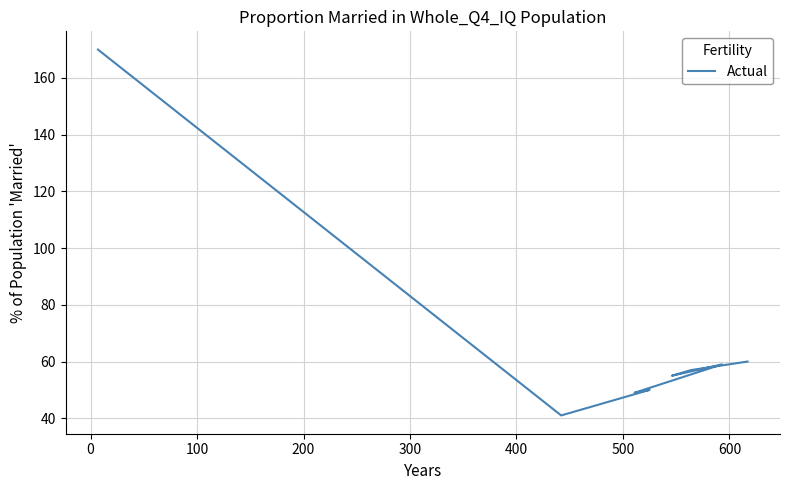

Reading left to right, what are all the values shown in this chart?

170	41	50	49	59	55	57	60